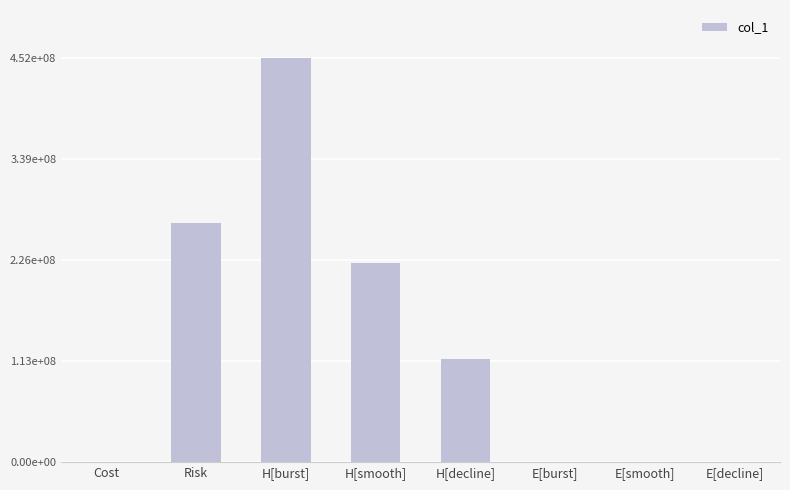

The value at E[decline] is 357713.0. True or false?

True